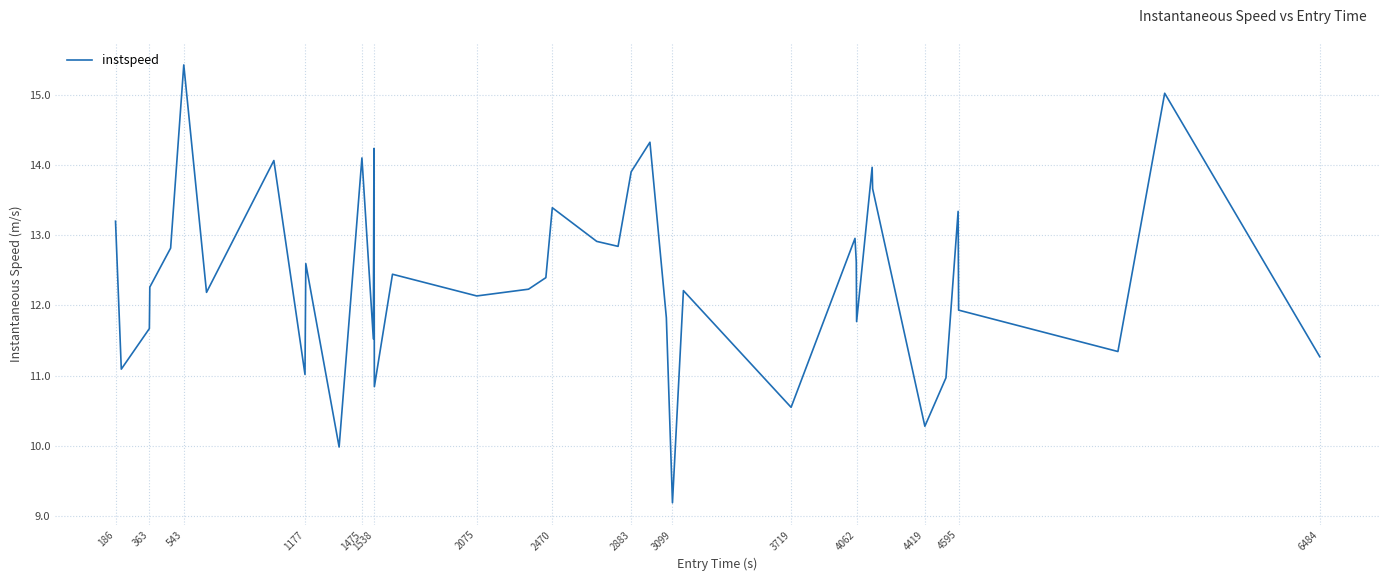

What is the minimum value shown in the chart?

9.2